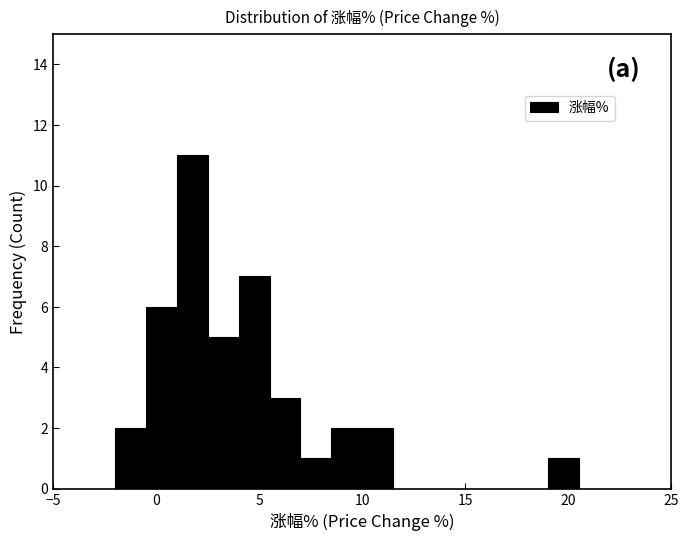

Read against the x-axis, roughly where is the centre of the tallest bar?

2.0